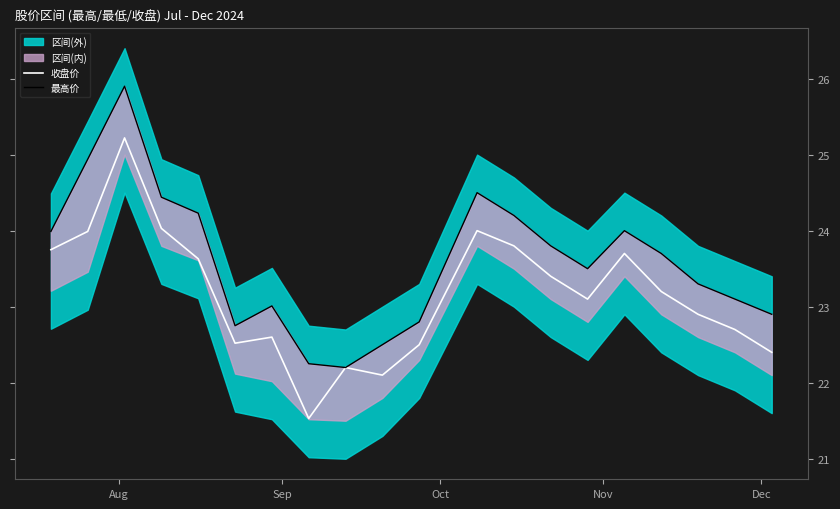

True or false: 收盘价 and 最高价 cross at least once.

False